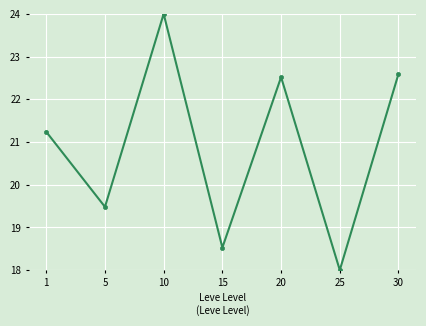

Rank the categories by value from highest to lowest.

10, 30, 20, 1, 5, 15, 25